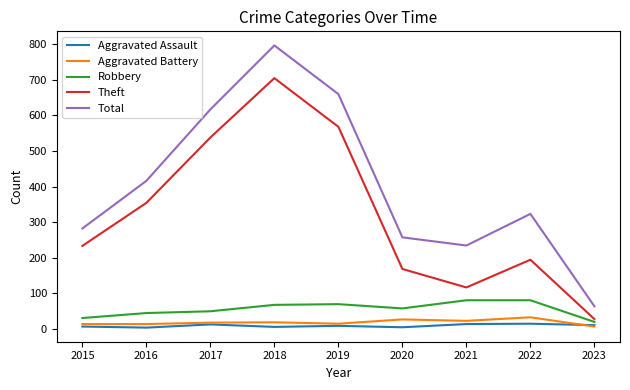

What is the highest value of the Robbery series?

80